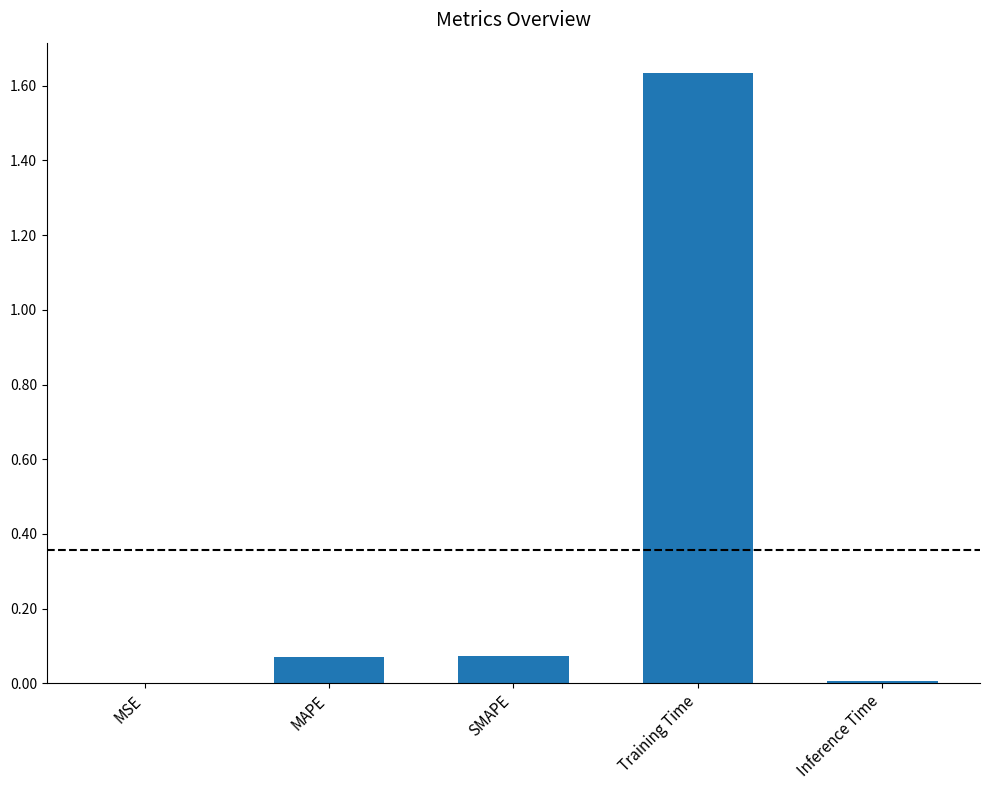

Which category has the highest value across all series?

Training Time